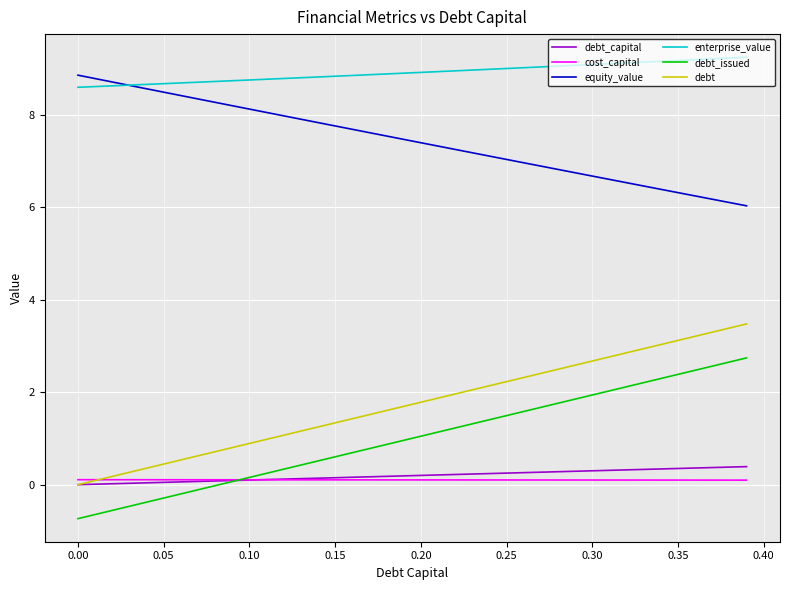

What is the average value of the enterprise_value series?

8.9